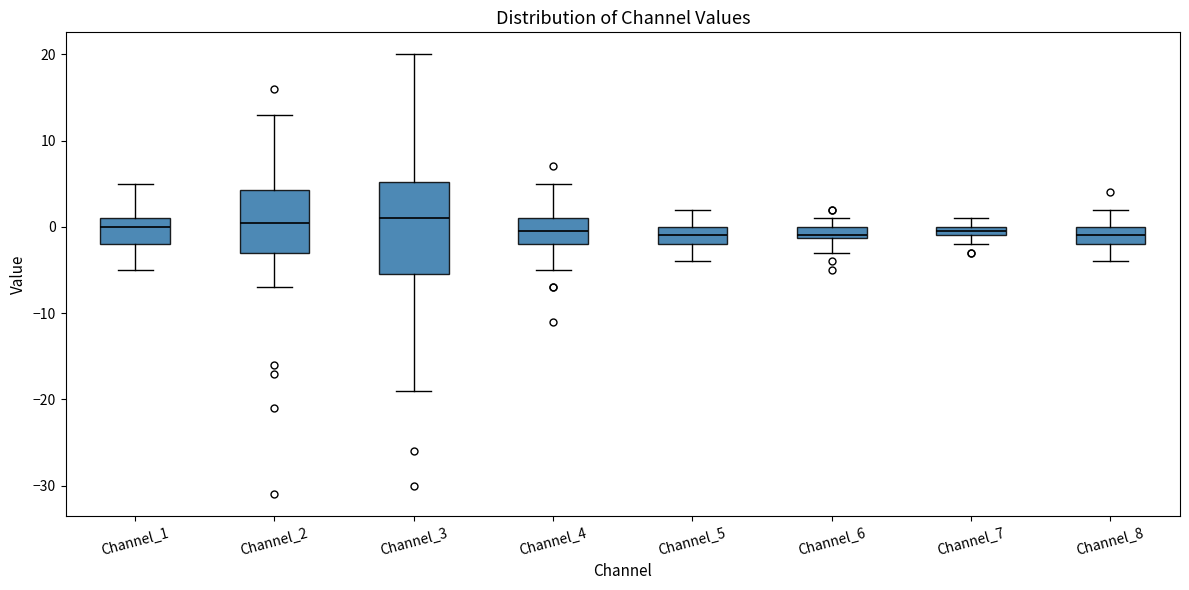

Where is the upper edge of the box for Channel_6 on the y-axis? The values are not printed on the chart, so give them approximately, as read against the axis.

0